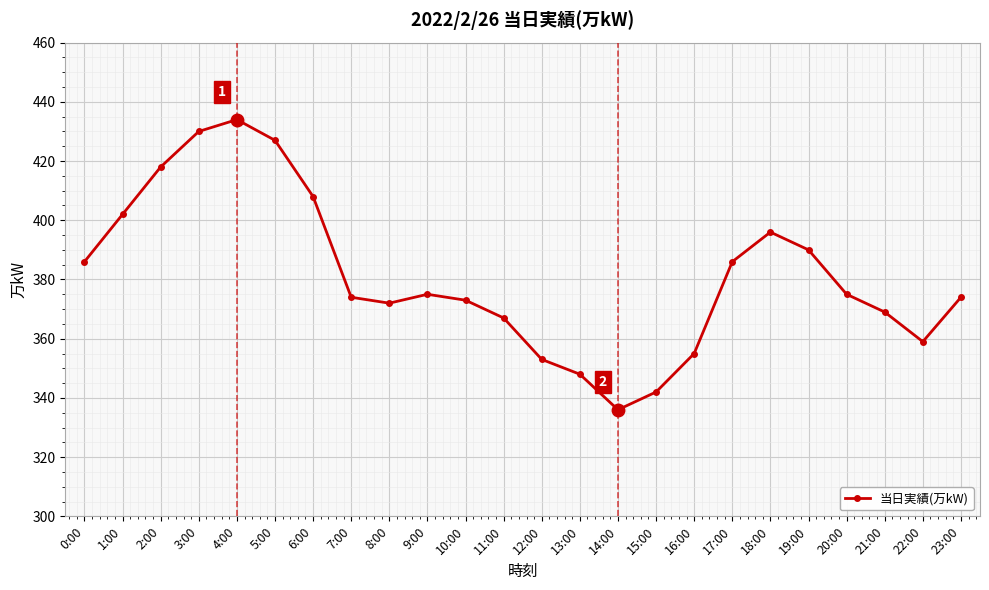

What is the sum of the values at 3:00 and 0:00?

816